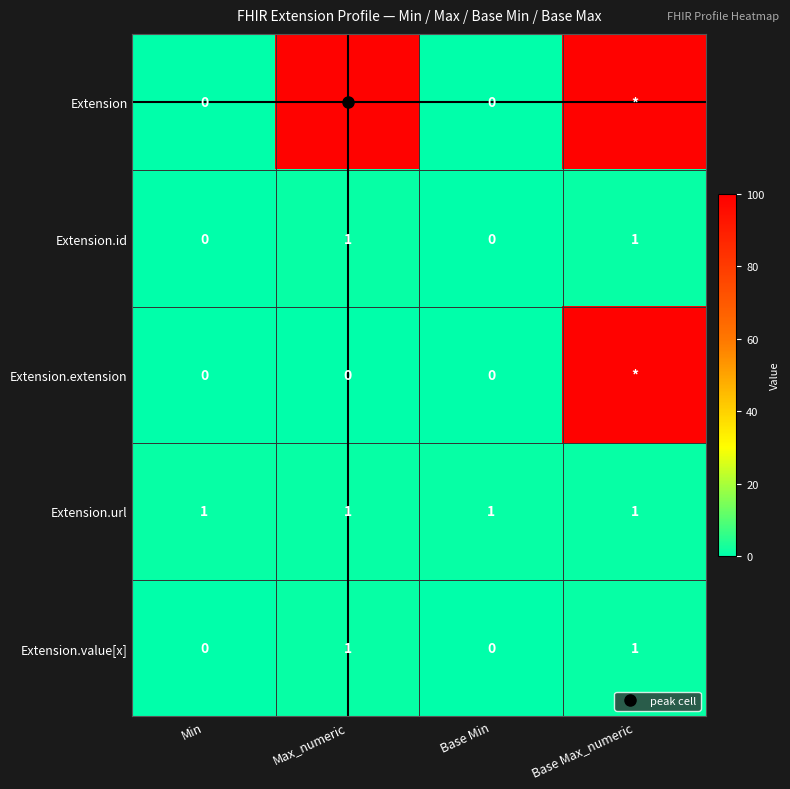

How many positive values does the Extension.id series have?

2